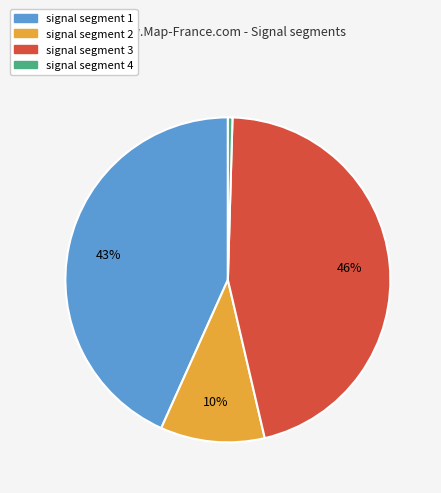

To the nearest percent, what is the average slice percentage?

25%